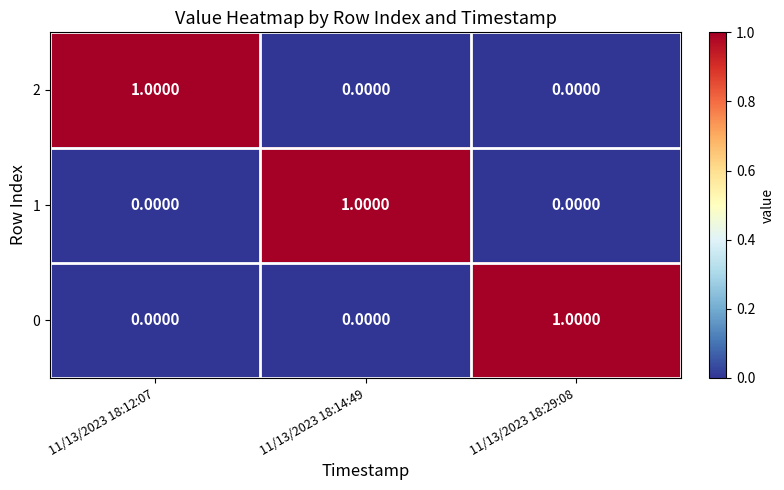

At how many categories does at least one series exceed 0?

3